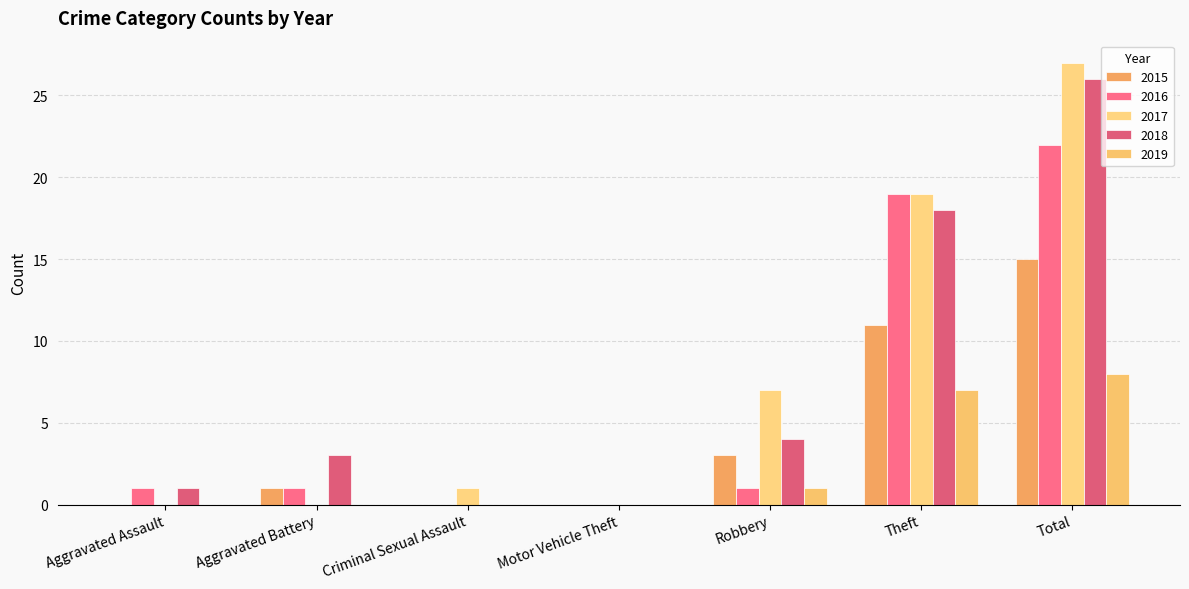

What is the label of the 1st bar from the right?

Total